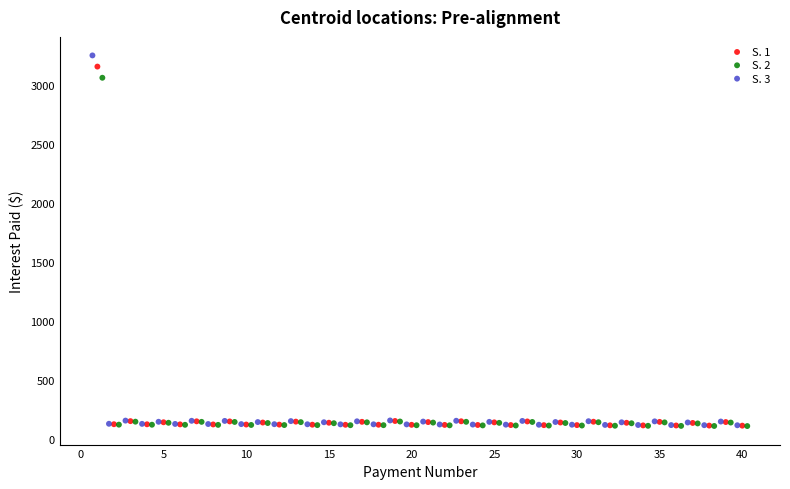

Which series contains the highest Y value?

S. 3